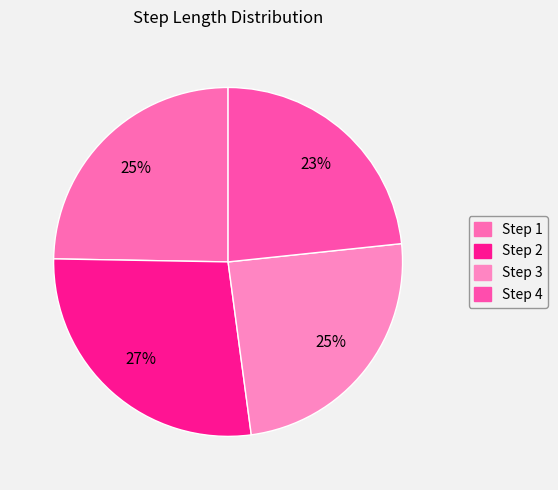

Which category has the smallest portion of the pie?

Step 4